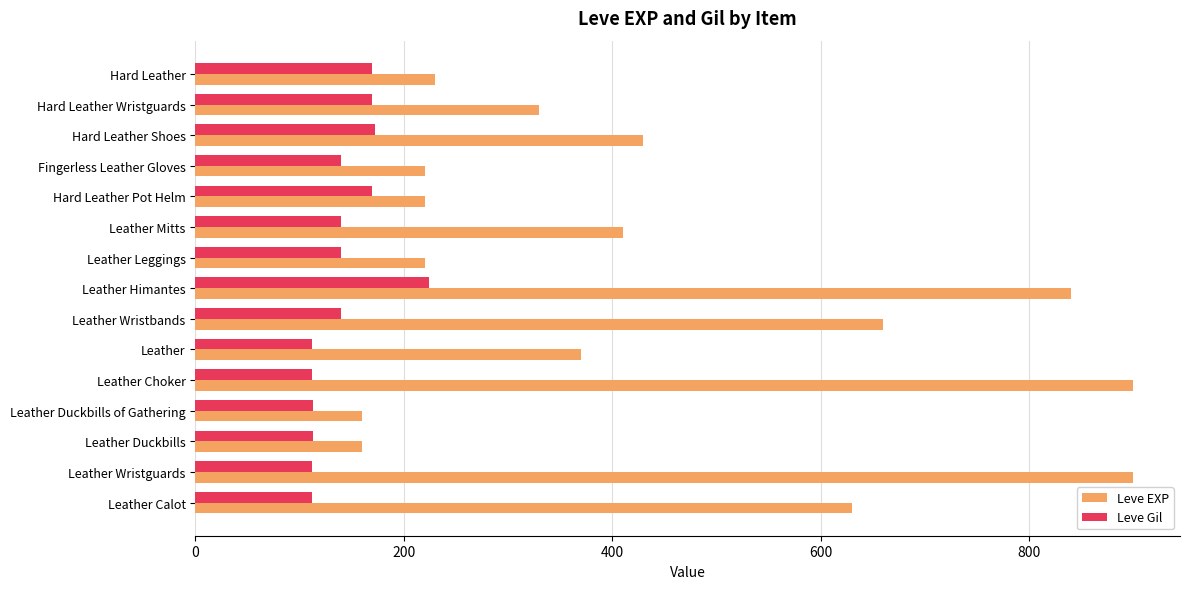

Rank the series at Leather Choker from lowest to highest value.

Leve Gil, Leve EXP